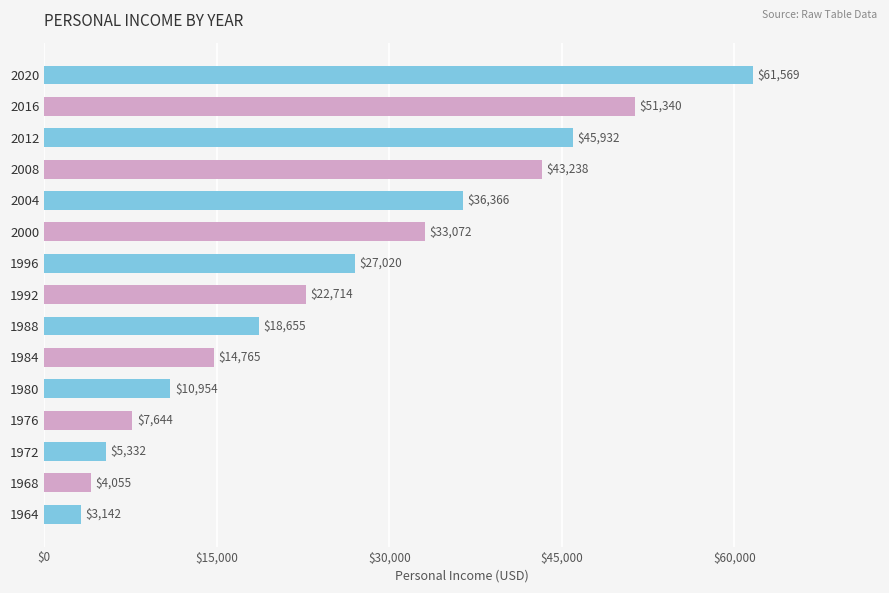

What is the average value?

25720